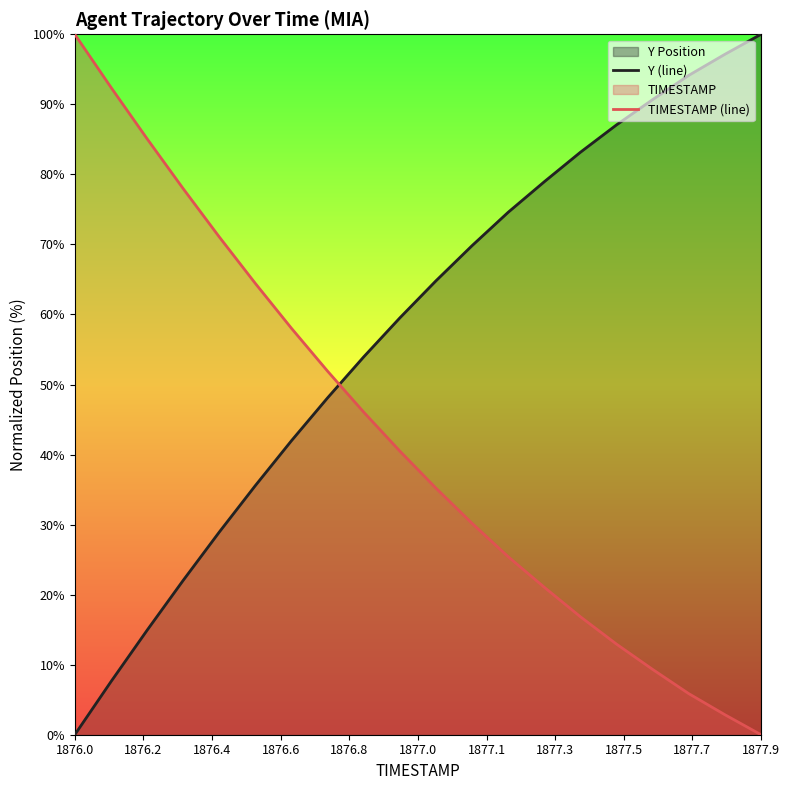

How many values in Y (line) are above zero?

19